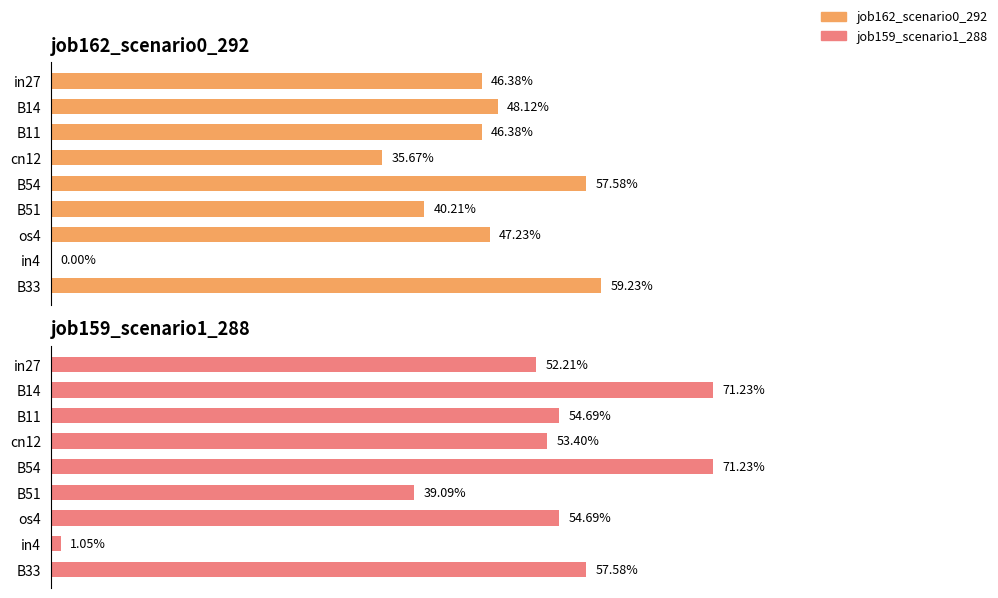

What is the value of the job162_scenario0_292 bar at the 5th from the left?

0.6